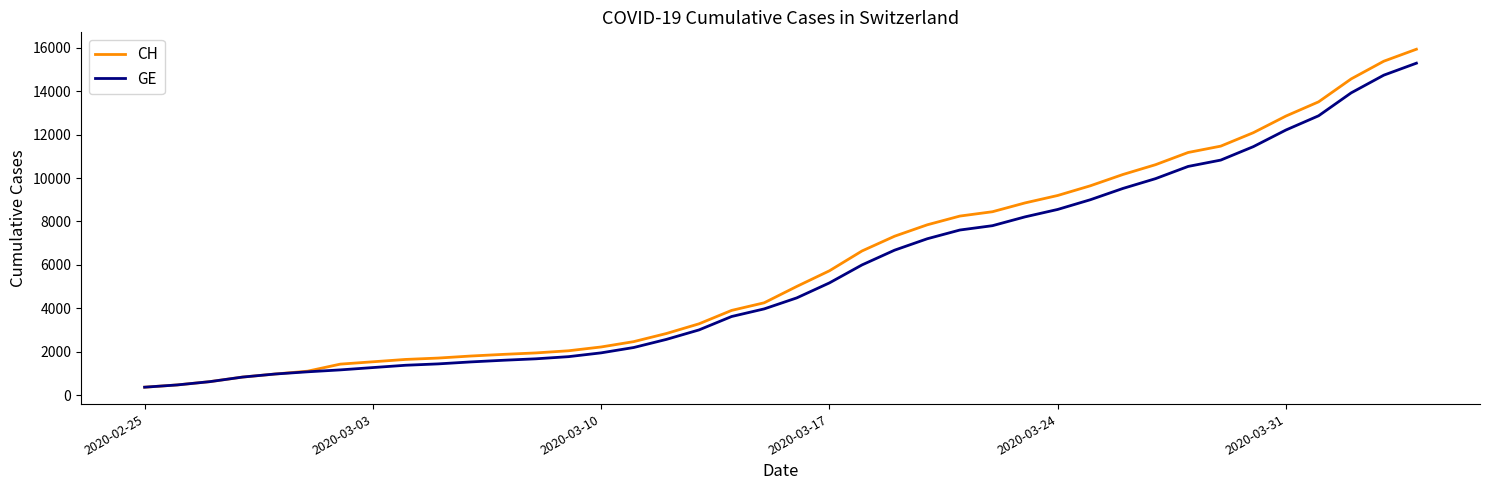

What is the greatest value displayed?

15926